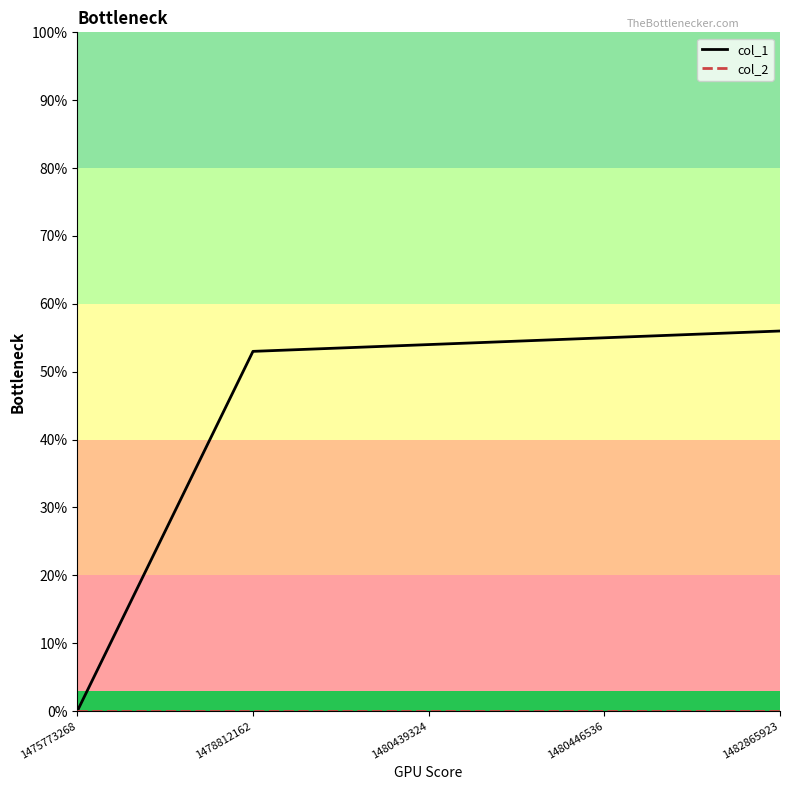

The col_1 series shows 55 at 1480446536. True or false?

True